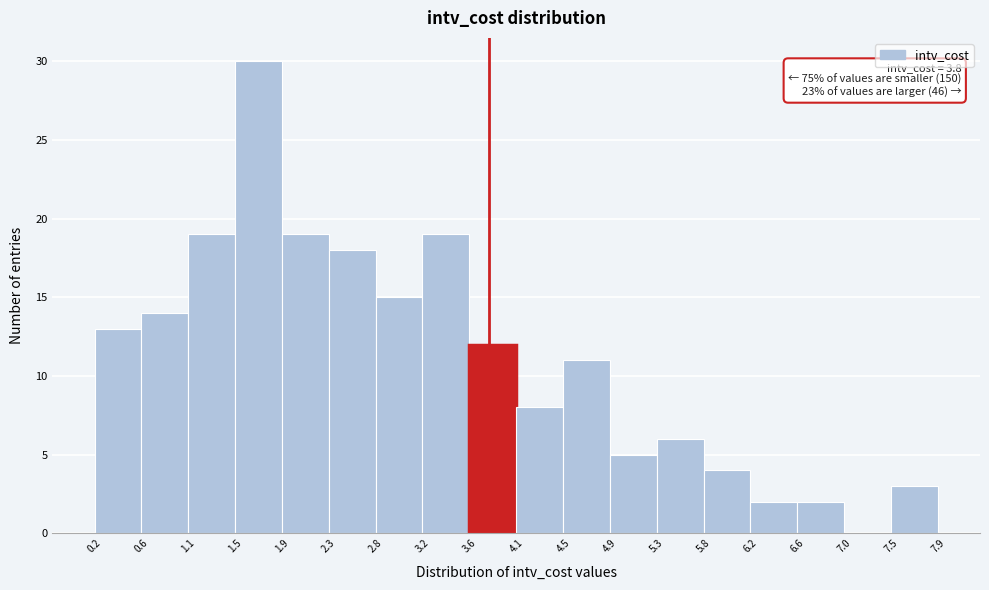

Which range on the x-axis has the tallest bar?

1.5 to 1.9